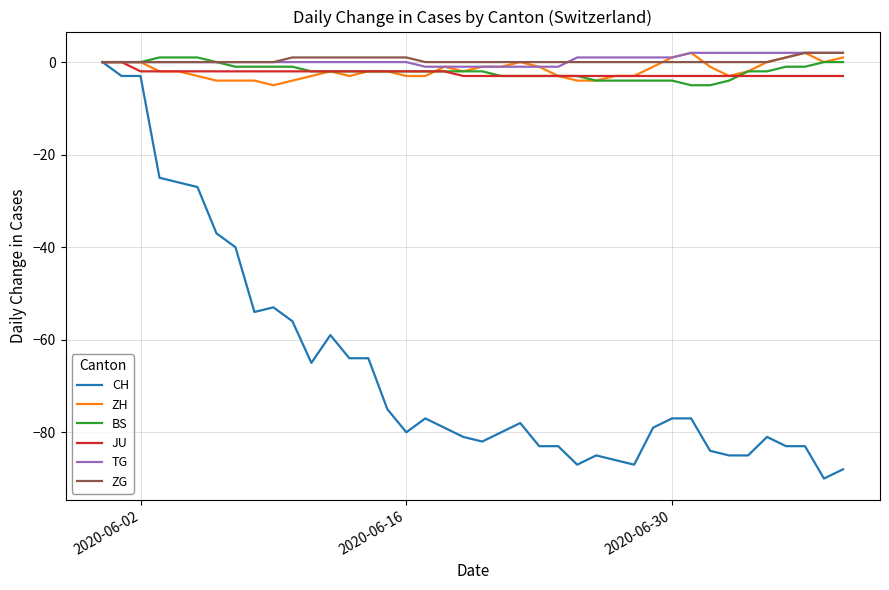

What is the lowest value of the JU series?

-3